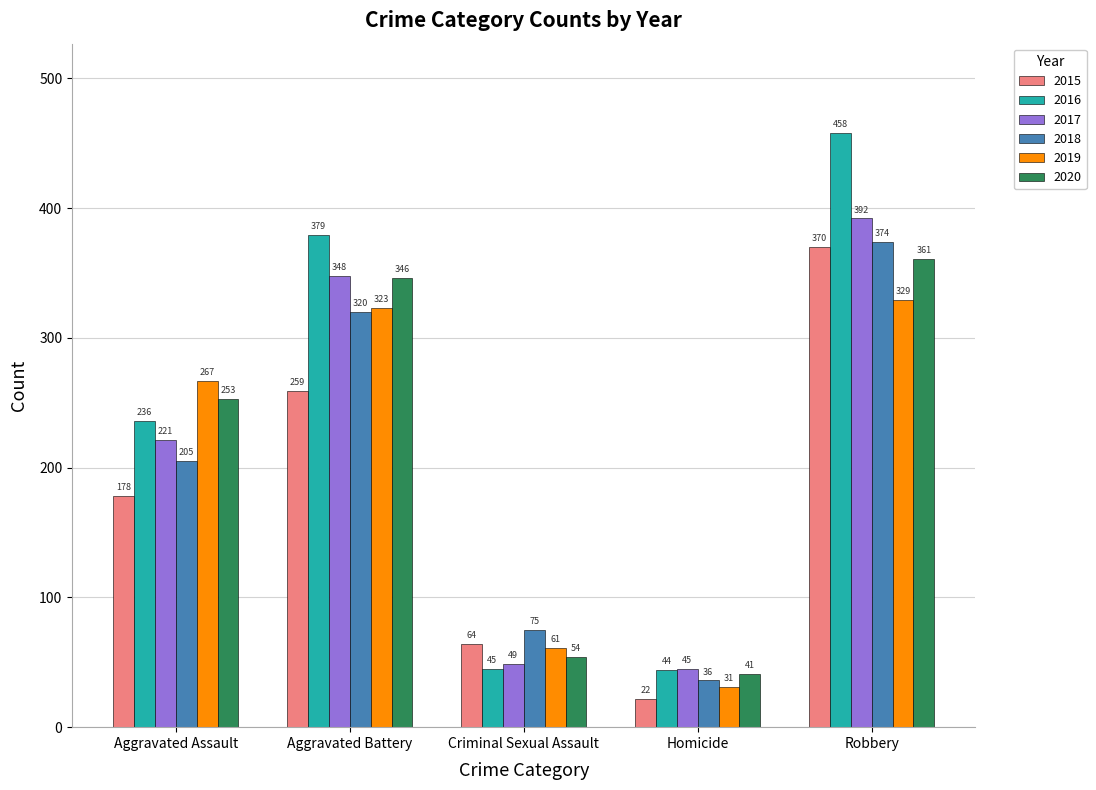

What is the sum of the 2016 values at Homicide and Criminal Sexual Assault?

89